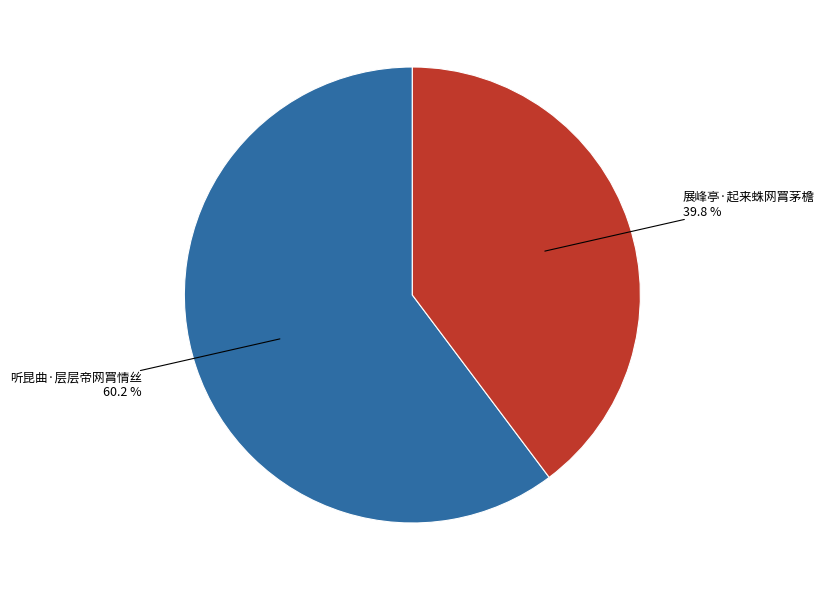

Does any single category account for the majority?

Yes